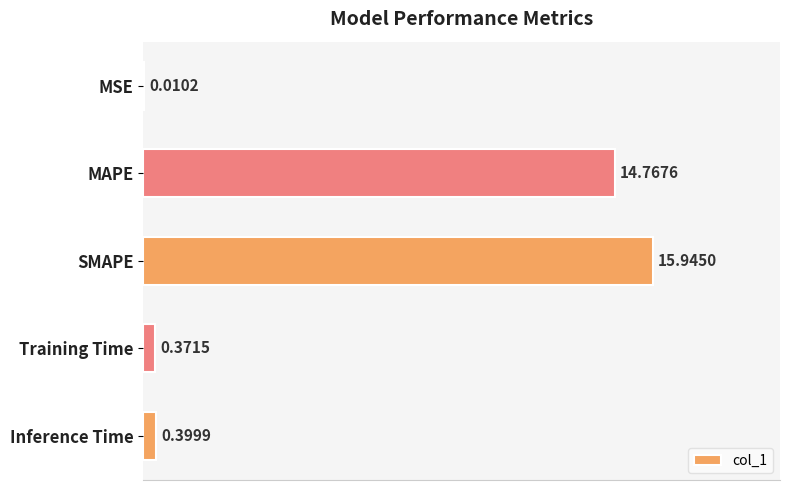

Are the bars horizontal?

Yes